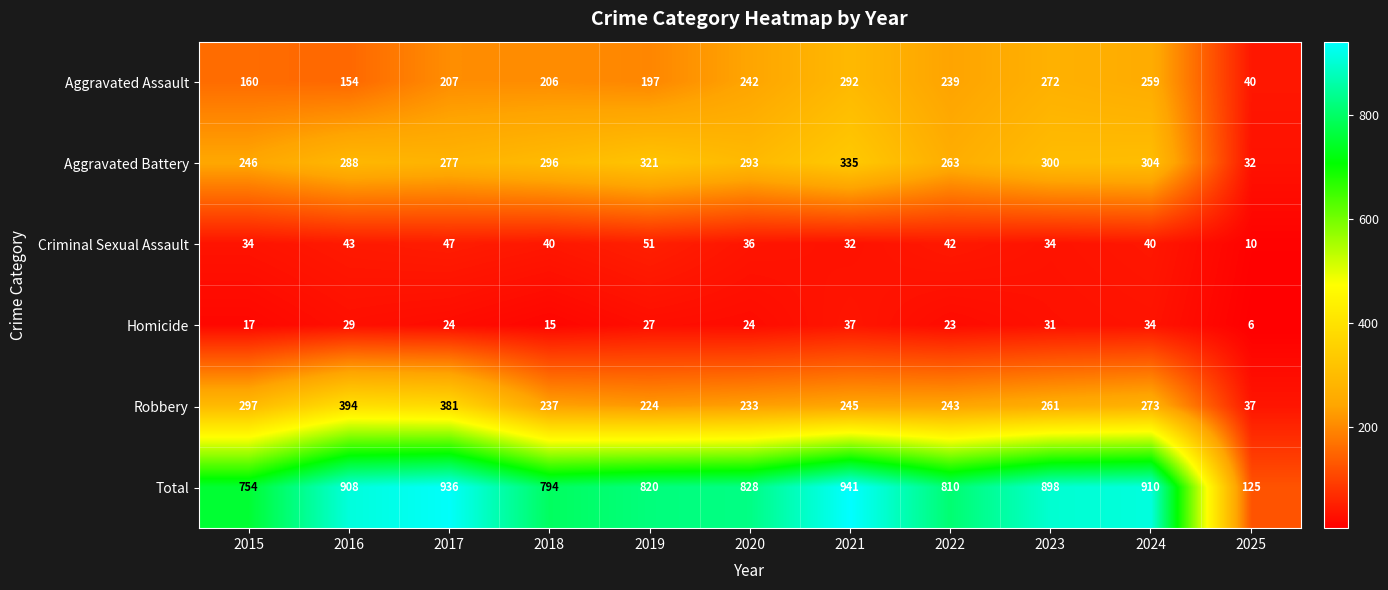

What is the sum of the Criminal Sexual Assault values at 2025 and 2023?

44